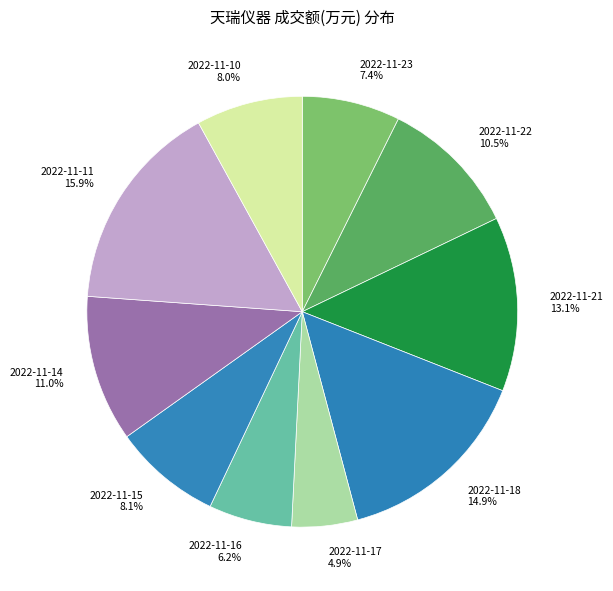

Which category has the biggest portion of the pie?

2022-11-11